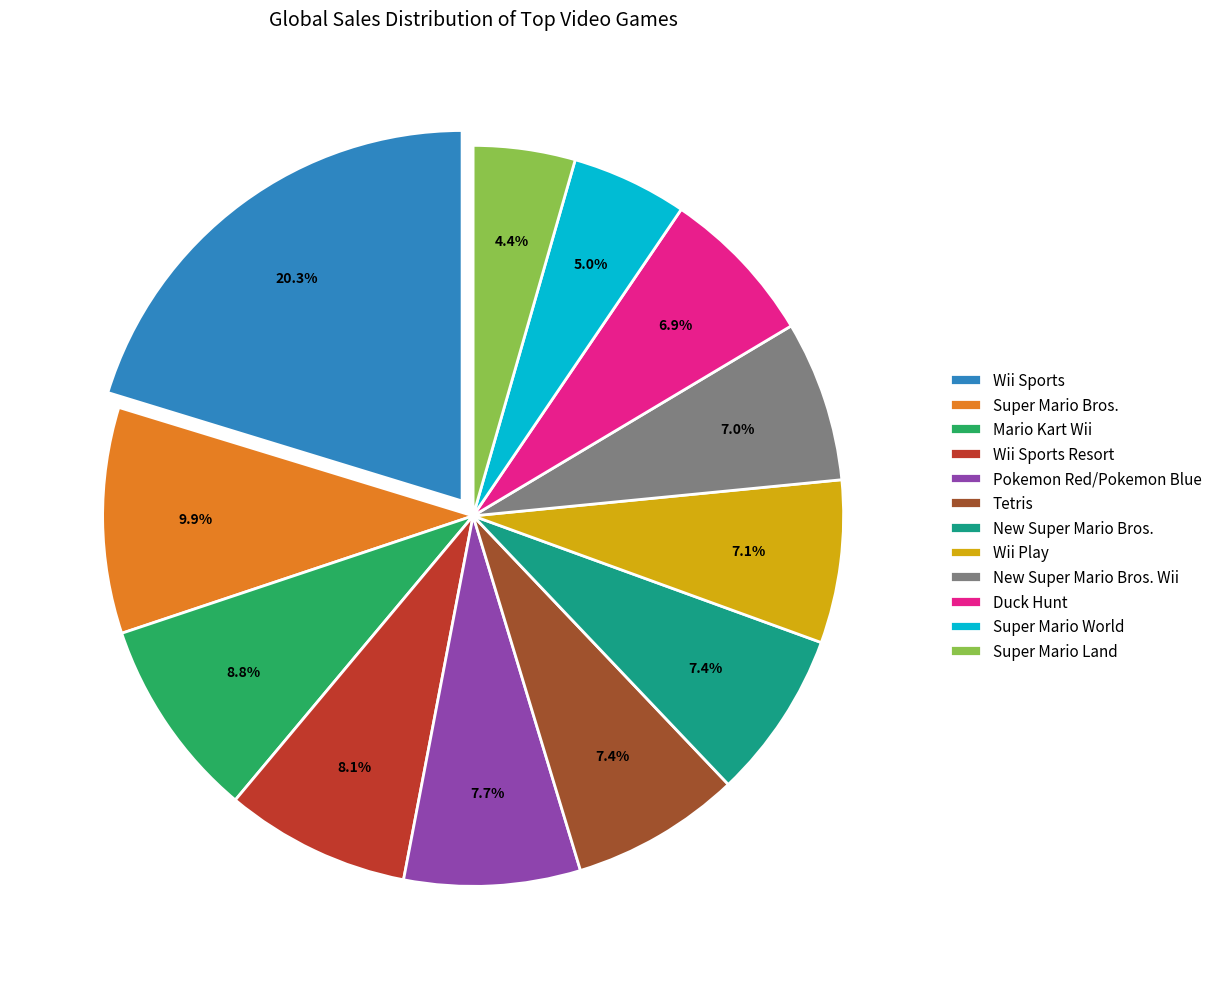

What percentage is the Duck Hunt slice, to the nearest percent?

7%